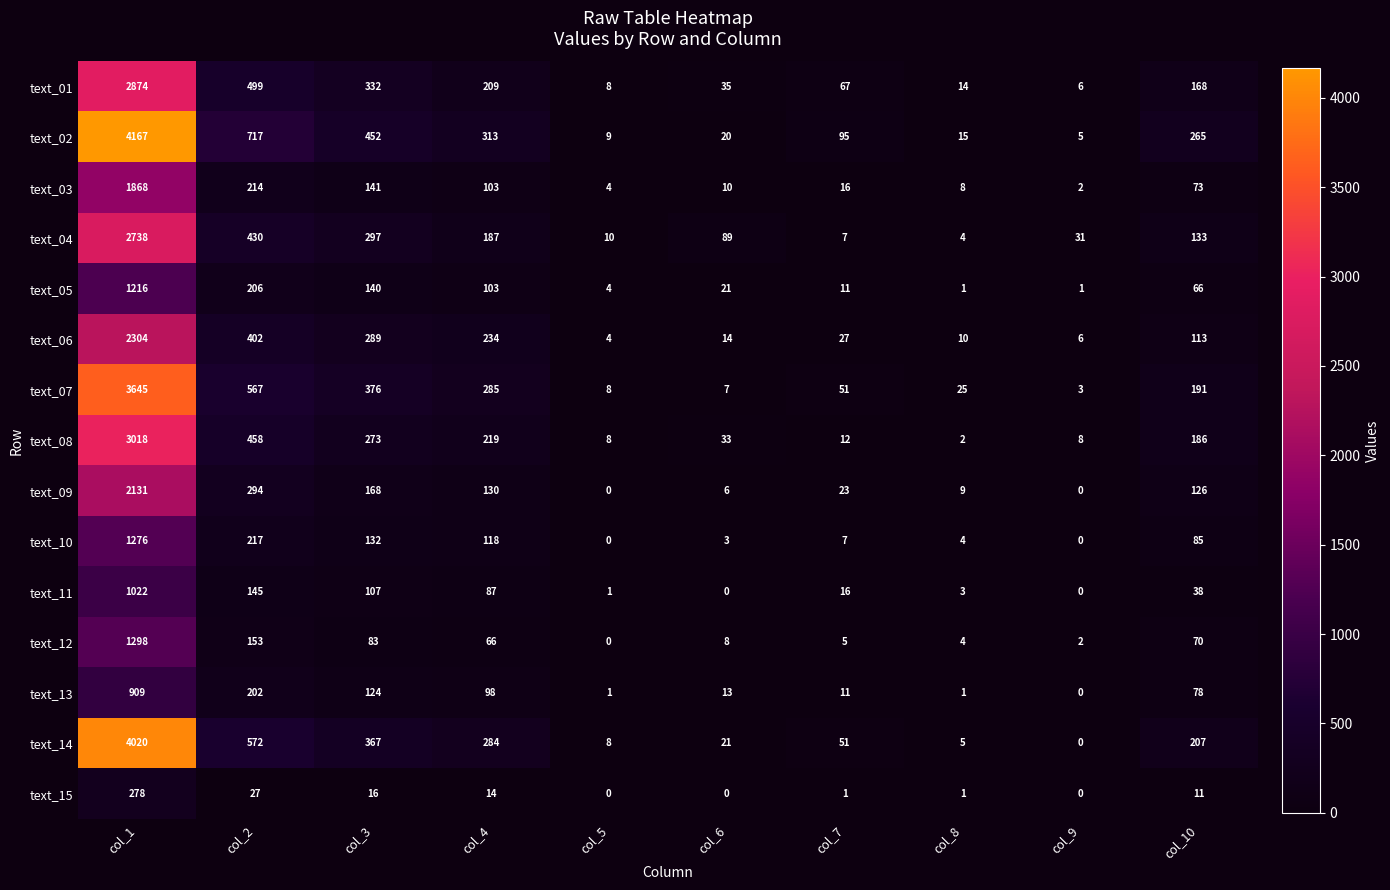

What is the minimum value for text_01?

6